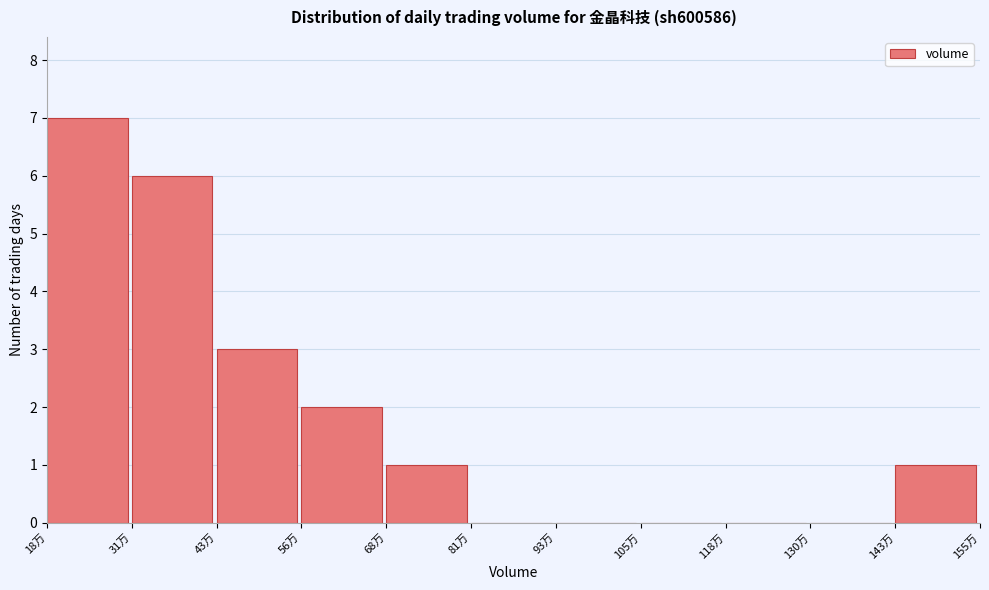

Reading left to right, extract all data points from this chart.

18万=7	31万=6	43万=3	56万=2	68万=1	81万=0	93万=0	105万=0	118万=0	130万=0	143万=1